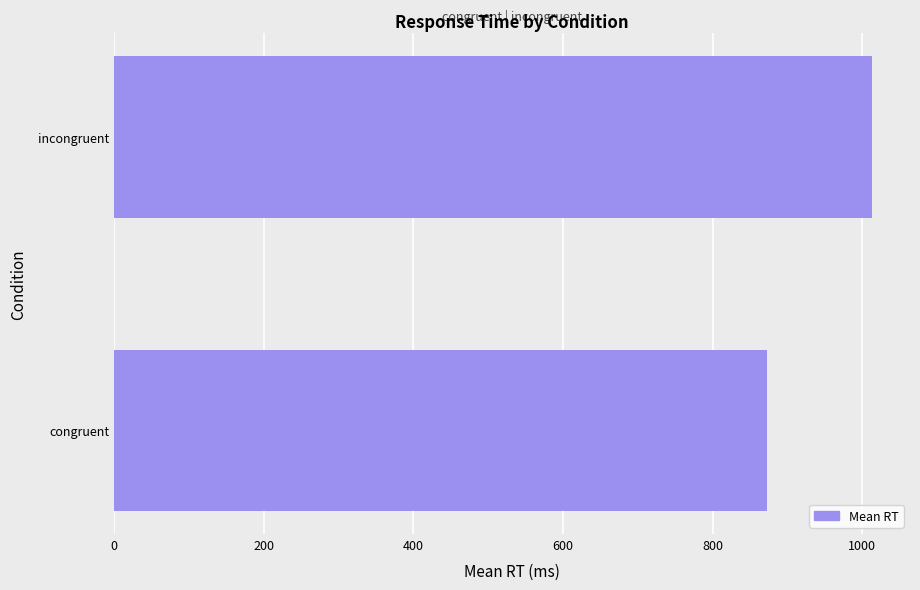

Reading top to bottom, extract all data points from this chart.

1013.4	873.5